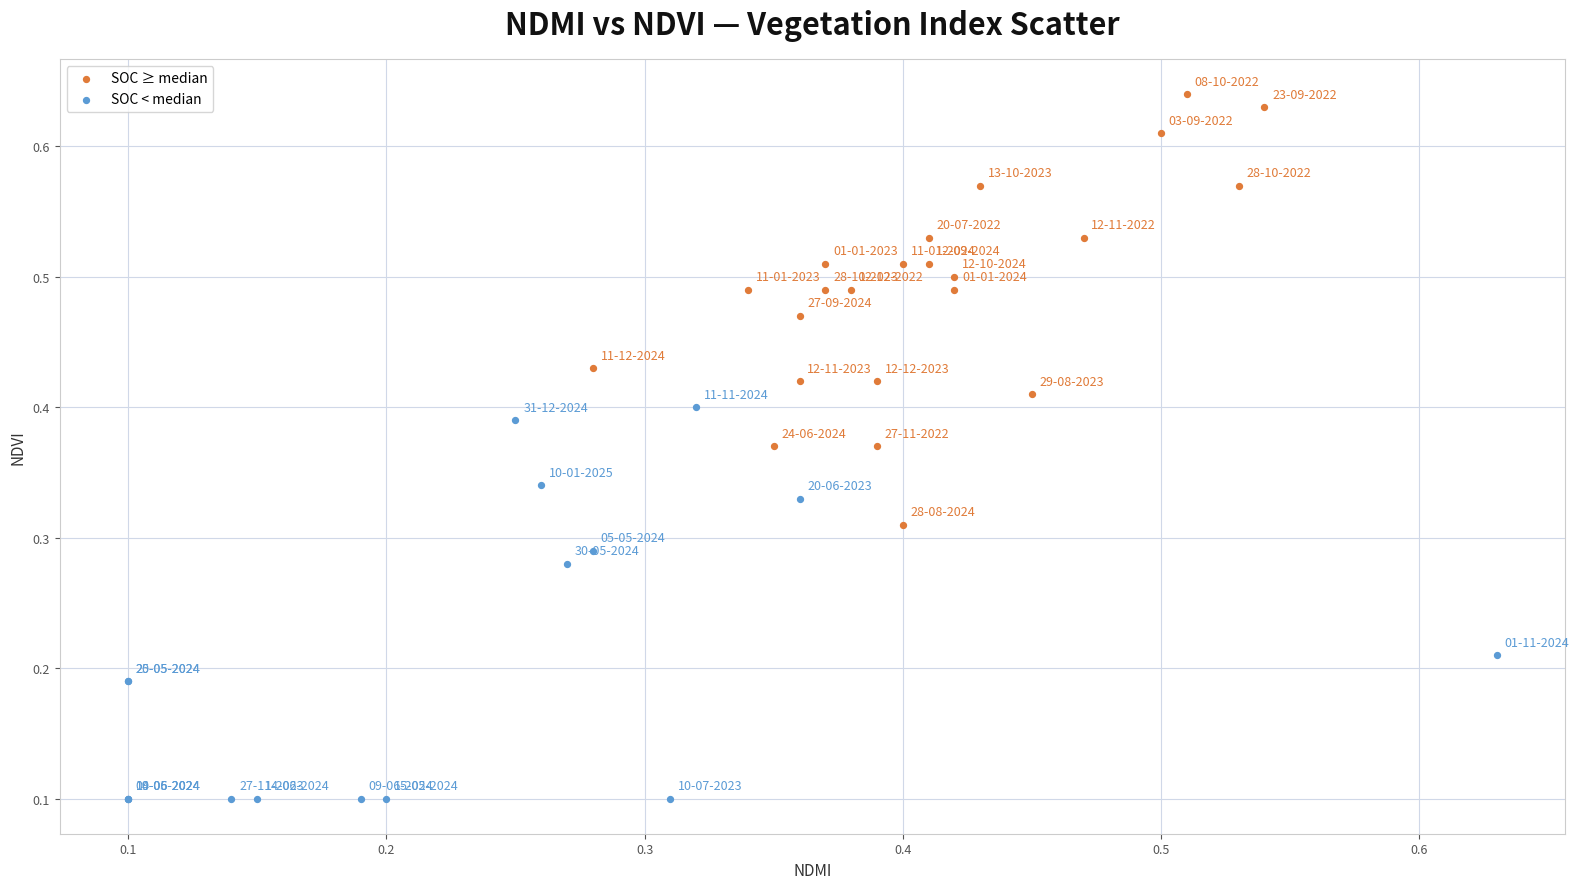

Which series reaches the minimum Y coordinate?

SOC < median